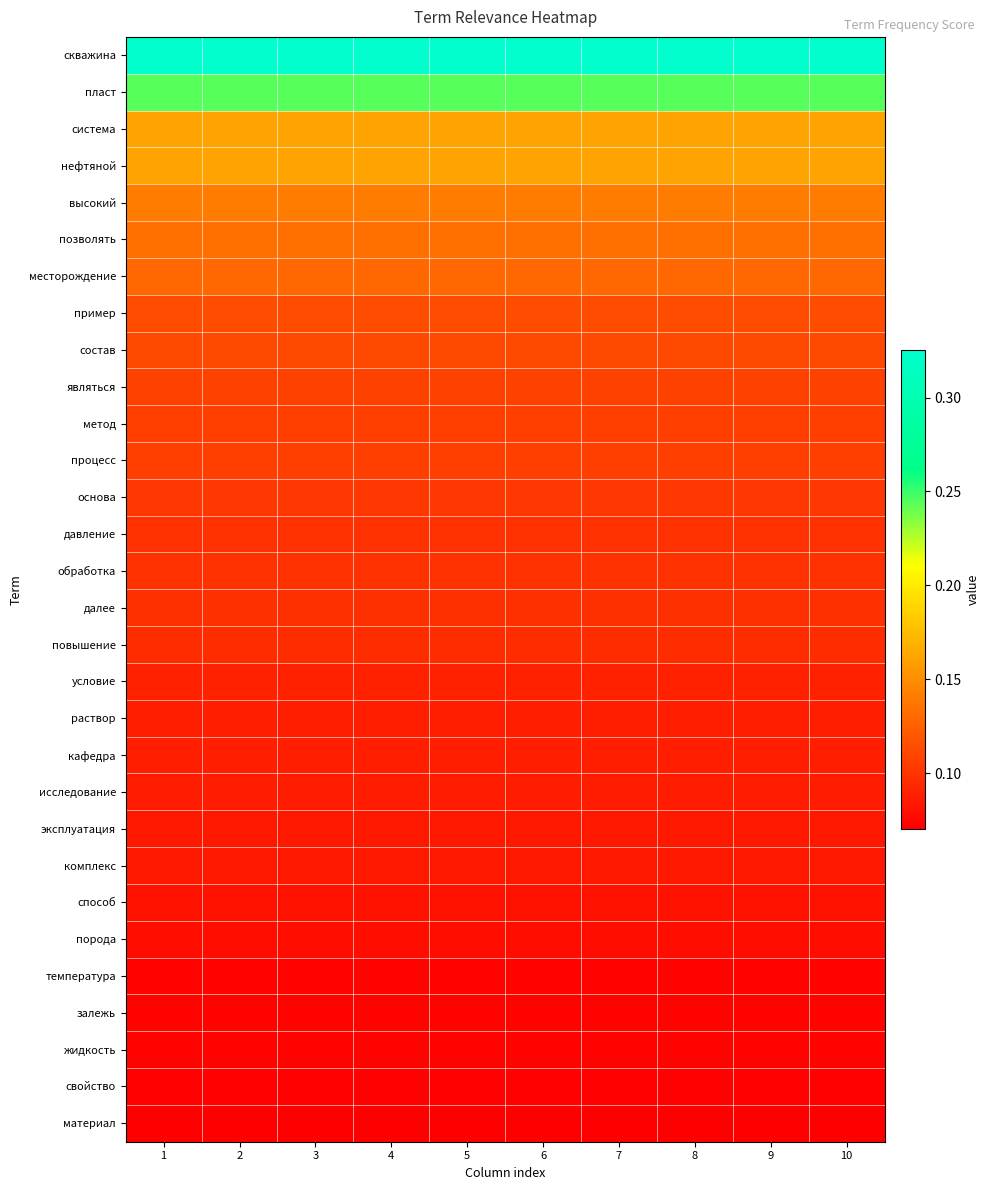

Reading left to right, list all the values displayed in this chart.

скважина: 1=0.3	2=0.3	3=0.3	4=0.3	5=0.3	6=0.3	7=0.3	8=0.3	9=0.3	10=0.3
пласт: 1=0.2	2=0.2	3=0.2	4=0.2	5=0.2	6=0.2	7=0.2	8=0.2	9=0.2	10=0.2
система: 1=0.2	2=0.2	3=0.2	4=0.2	5=0.2	6=0.2	7=0.2	8=0.2	9=0.2	10=0.2
нефтяной: 1=0.2	2=0.2	3=0.2	4=0.2	5=0.2	6=0.2	7=0.2	8=0.2	9=0.2	10=0.2
высокий: 1=0.1	2=0.1	3=0.1	4=0.1	5=0.1	6=0.1	7=0.1	8=0.1	9=0.1	10=0.1
позволять: 1=0.1	2=0.1	3=0.1	4=0.1	5=0.1	6=0.1	7=0.1	8=0.1	9=0.1	10=0.1
месторождение: 1=0.1	2=0.1	3=0.1	4=0.1	5=0.1	6=0.1	7=0.1	8=0.1	9=0.1	10=0.1
пример: 1=0.1	2=0.1	3=0.1	4=0.1	5=0.1	6=0.1	7=0.1	8=0.1	9=0.1	10=0.1
состав: 1=0.1	2=0.1	3=0.1	4=0.1	5=0.1	6=0.1	7=0.1	8=0.1	9=0.1	10=0.1
являться: 1=0.1	2=0.1	3=0.1	4=0.1	5=0.1	6=0.1	7=0.1	8=0.1	9=0.1	10=0.1
метод: 1=0.1	2=0.1	3=0.1	4=0.1	5=0.1	6=0.1	7=0.1	8=0.1	9=0.1	10=0.1
процесс: 1=0.1	2=0.1	3=0.1	4=0.1	5=0.1	6=0.1	7=0.1	8=0.1	9=0.1	10=0.1
основа: 1=0.1	2=0.1	3=0.1	4=0.1	5=0.1	6=0.1	7=0.1	8=0.1	9=0.1	10=0.1
давление: 1=0.1	2=0.1	3=0.1	4=0.1	5=0.1	6=0.1	7=0.1	8=0.1	9=0.1	10=0.1
обработка: 1=0.1	2=0.1	3=0.1	4=0.1	5=0.1	6=0.1	7=0.1	8=0.1	9=0.1	10=0.1
далее: 1=0.1	2=0.1	3=0.1	4=0.1	5=0.1	6=0.1	7=0.1	8=0.1	9=0.1	10=0.1
повышение: 1=0.1	2=0.1	3=0.1	4=0.1	5=0.1	6=0.1	7=0.1	8=0.1	9=0.1	10=0.1
условие: 1=0.1	2=0.1	3=0.1	4=0.1	5=0.1	6=0.1	7=0.1	8=0.1	9=0.1	10=0.1
раствор: 1=0.1	2=0.1	3=0.1	4=0.1	5=0.1	6=0.1	7=0.1	8=0.1	9=0.1	10=0.1
кафедра: 1=0.1	2=0.1	3=0.1	4=0.1	5=0.1	6=0.1	7=0.1	8=0.1	9=0.1	10=0.1
исследование: 1=0.1	2=0.1	3=0.1	4=0.1	5=0.1	6=0.1	7=0.1	8=0.1	9=0.1	10=0.1
эксплуатация: 1=0.1	2=0.1	3=0.1	4=0.1	5=0.1	6=0.1	7=0.1	8=0.1	9=0.1	10=0.1
комплекс: 1=0.1	2=0.1	3=0.1	4=0.1	5=0.1	6=0.1	7=0.1	8=0.1	9=0.1	10=0.1
способ: 1=0.1	2=0.1	3=0.1	4=0.1	5=0.1	6=0.1	7=0.1	8=0.1	9=0.1	10=0.1
порода: 1=0.1	2=0.1	3=0.1	4=0.1	5=0.1	6=0.1	7=0.1	8=0.1	9=0.1	10=0.1
температура: 1=0.1	2=0.1	3=0.1	4=0.1	5=0.1	6=0.1	7=0.1	8=0.1	9=0.1	10=0.1
залежь: 1=0.1	2=0.1	3=0.1	4=0.1	5=0.1	6=0.1	7=0.1	8=0.1	9=0.1	10=0.1
жидкость: 1=0.1	2=0.1	3=0.1	4=0.1	5=0.1	6=0.1	7=0.1	8=0.1	9=0.1	10=0.1
свойство: 1=0.1	2=0.1	3=0.1	4=0.1	5=0.1	6=0.1	7=0.1	8=0.1	9=0.1	10=0.1
материал: 1=0.1	2=0.1	3=0.1	4=0.1	5=0.1	6=0.1	7=0.1	8=0.1	9=0.1	10=0.1